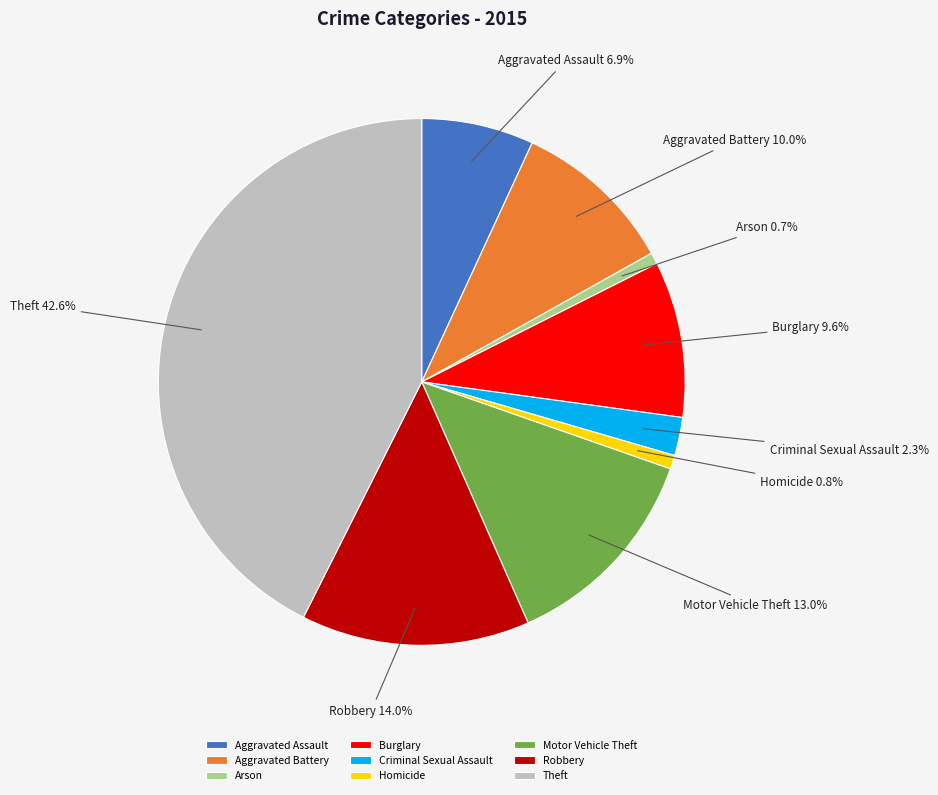

What percentage is the Arson slice, to the nearest percent?

1%